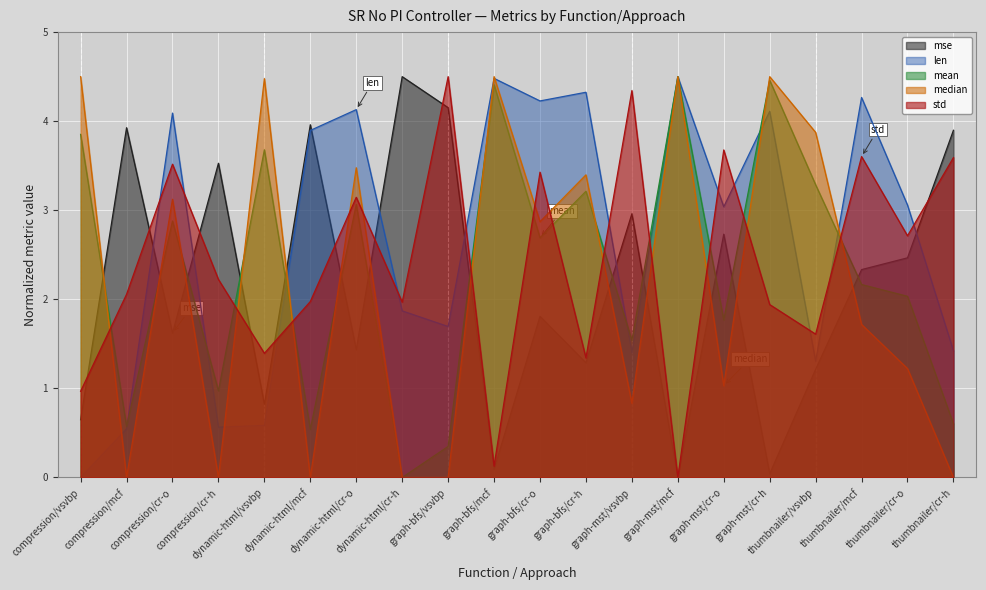

How many interior local peaks does the std series have?

7